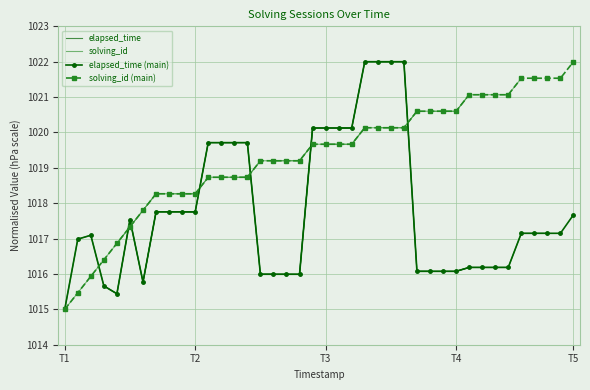

Reading right to left, transcribe all the data shown in this chart.

elapsed_time: 1017.7	1017.1	1017.1	1017.1	1017.1	1016.2	1016.2	1016.2	1016.2	1016.1	1016.1	1016.1	1016.1	1022.0	1022.0	1022.0	1022.0	1020.1	1020.1	1020.1	1020.1	1016.0	1016.0	1016.0	1016.0	1019.7	1019.7	1019.7	1019.7	1017.8	1017.8	1017.8	1017.8	1015.8	1017.5	1015.4	1015.7	1017.1	1017.0	1015.0
solving_id: 1022.0	1021.5	1021.5	1021.5	1021.5	1021.1	1021.1	1021.1	1021.1	1020.6	1020.6	1020.6	1020.6	1020.1	1020.1	1020.1	1020.1	1019.7	1019.7	1019.7	1019.7	1019.2	1019.2	1019.2	1019.2	1018.7	1018.7	1018.7	1018.7	1018.3	1018.3	1018.3	1018.3	1017.8	1017.3	1016.9	1016.4	1015.9	1015.5	1015.0